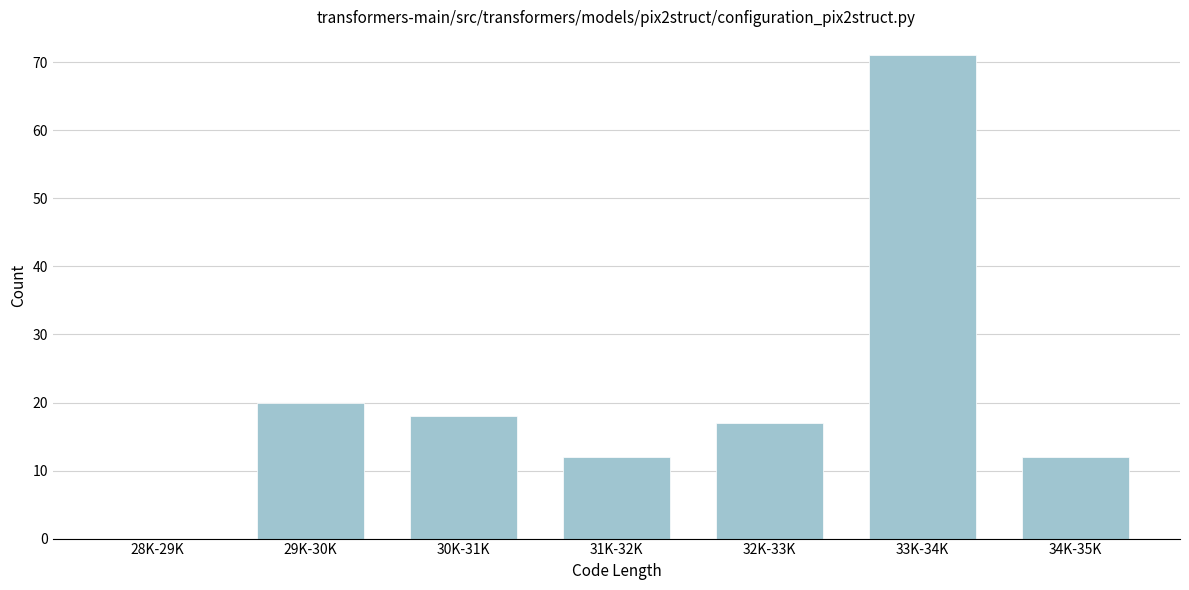

Reading right to left, what are all the values shown in this chart?

34K-35K=12	33K-34K=71	32K-33K=17	31K-32K=12	30K-31K=18	29K-30K=20	28K-29K=0